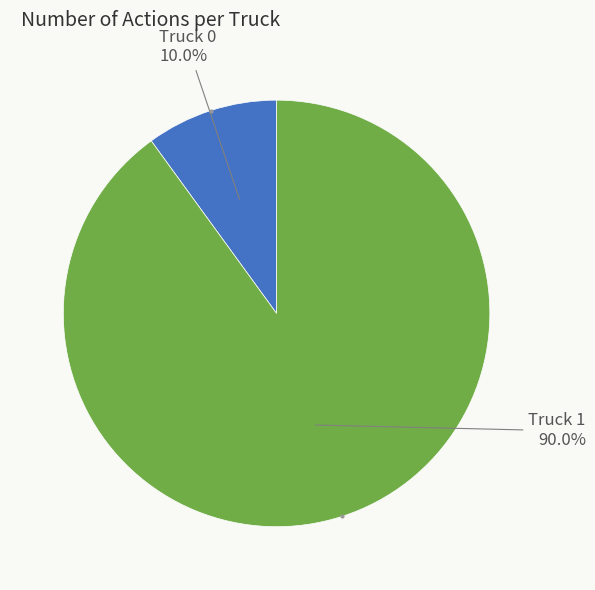

Which category accounts for the majority?

Truck 1